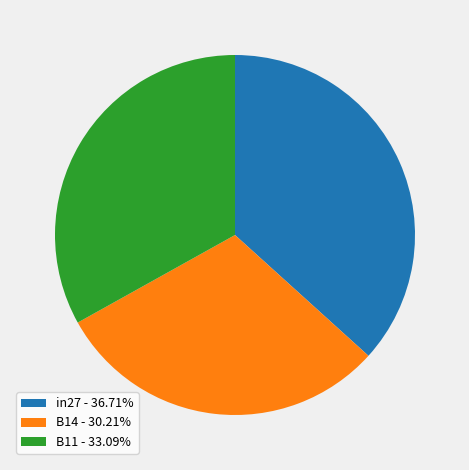

Is there any slice that represents more than half of the pie?

No